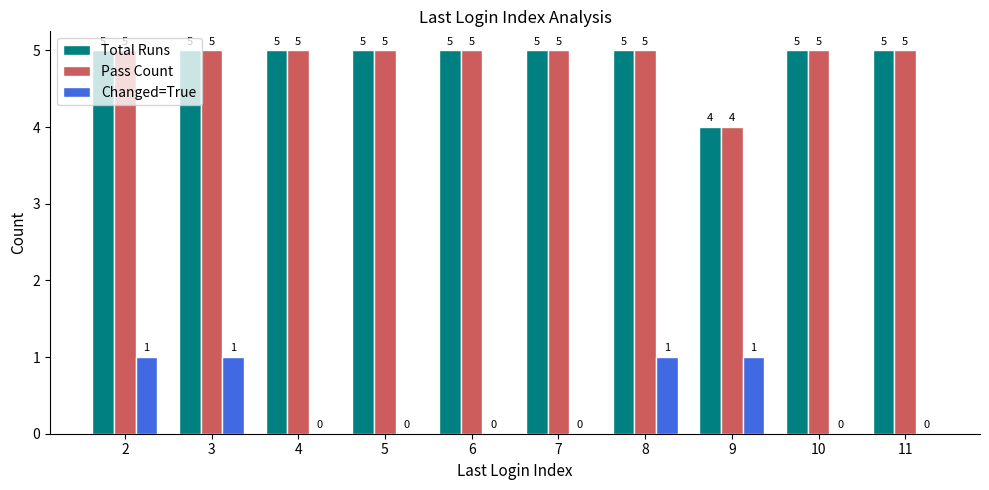

The Pass Count series shows 9 at 5. True or false?

False